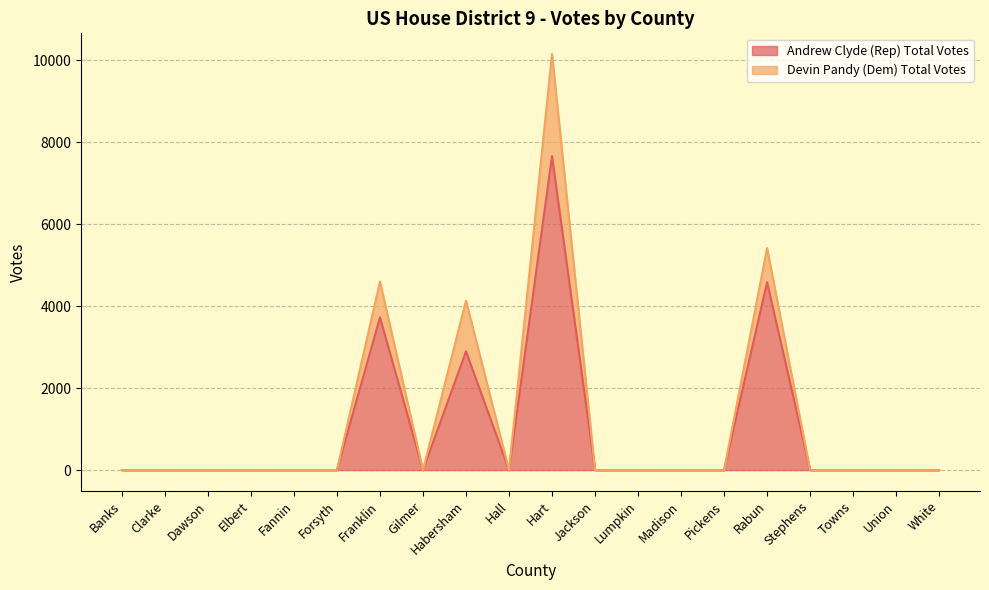

Count the number of values greater than 0.

4